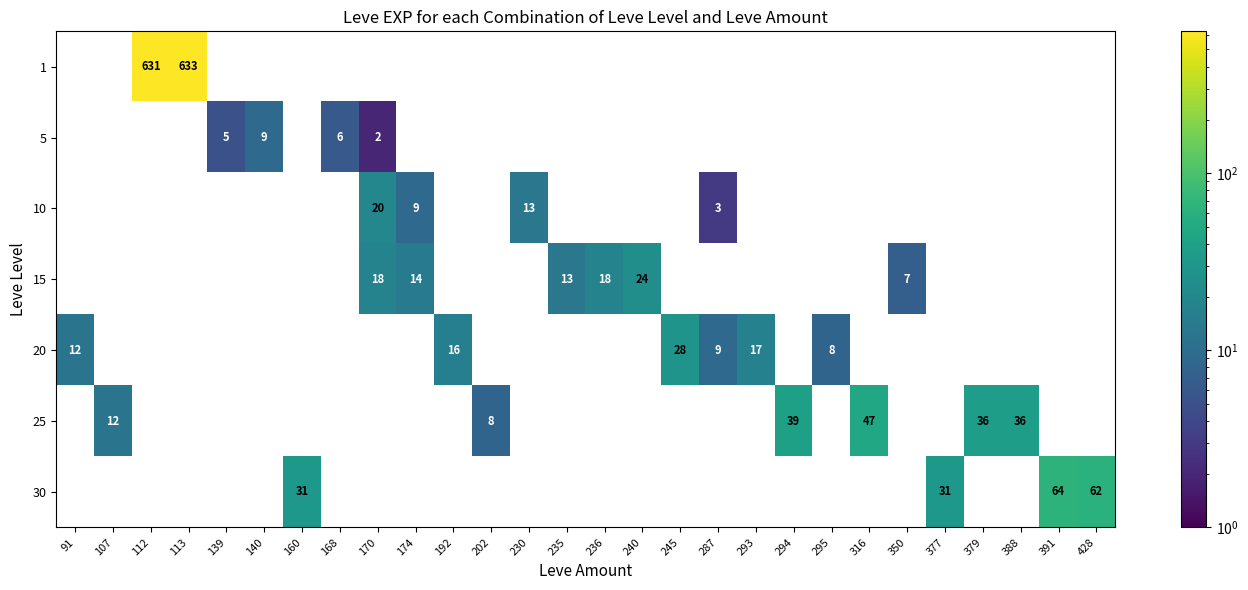

Is it true that 1 equals 633 at 113?

True